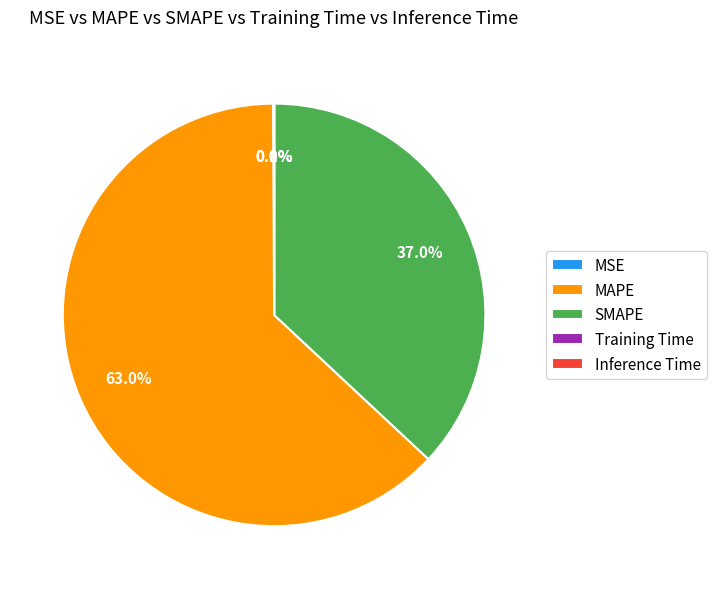

True or false: MAPE accounts for 63% of the total.

True